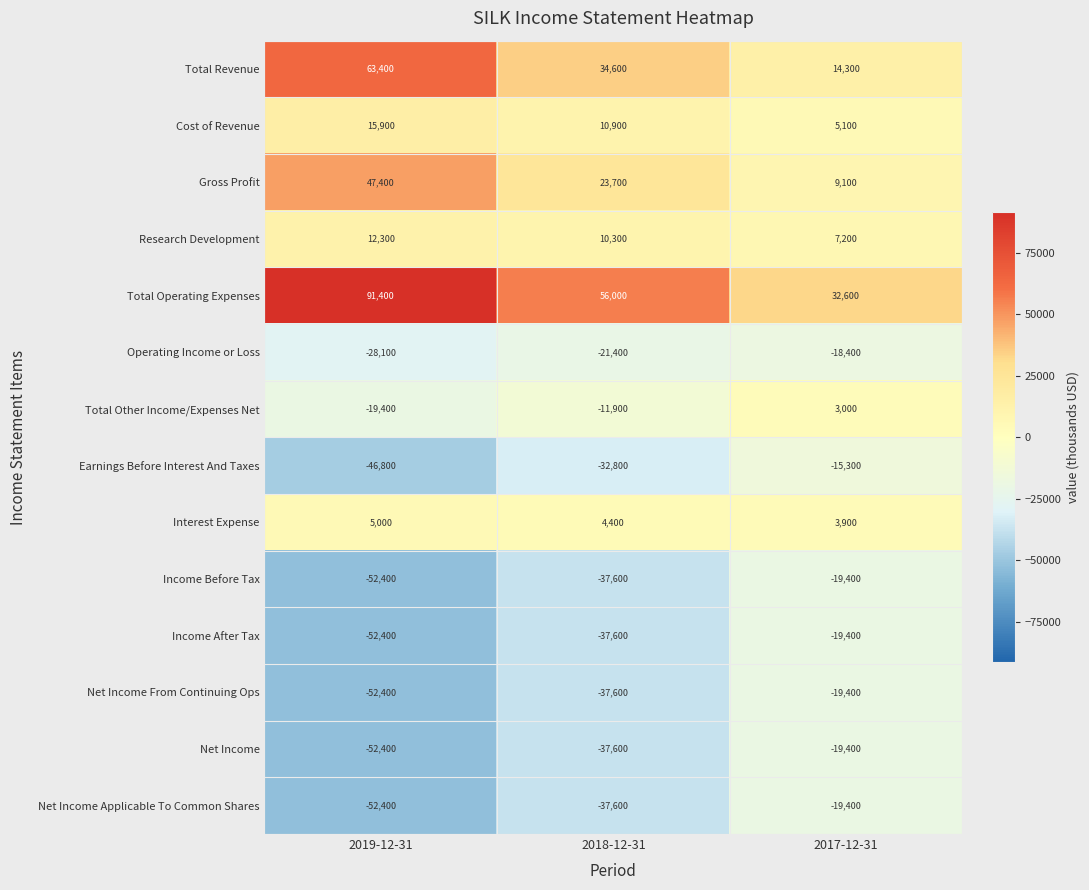

What is the sum of all Total Operating Expenses values?

180000